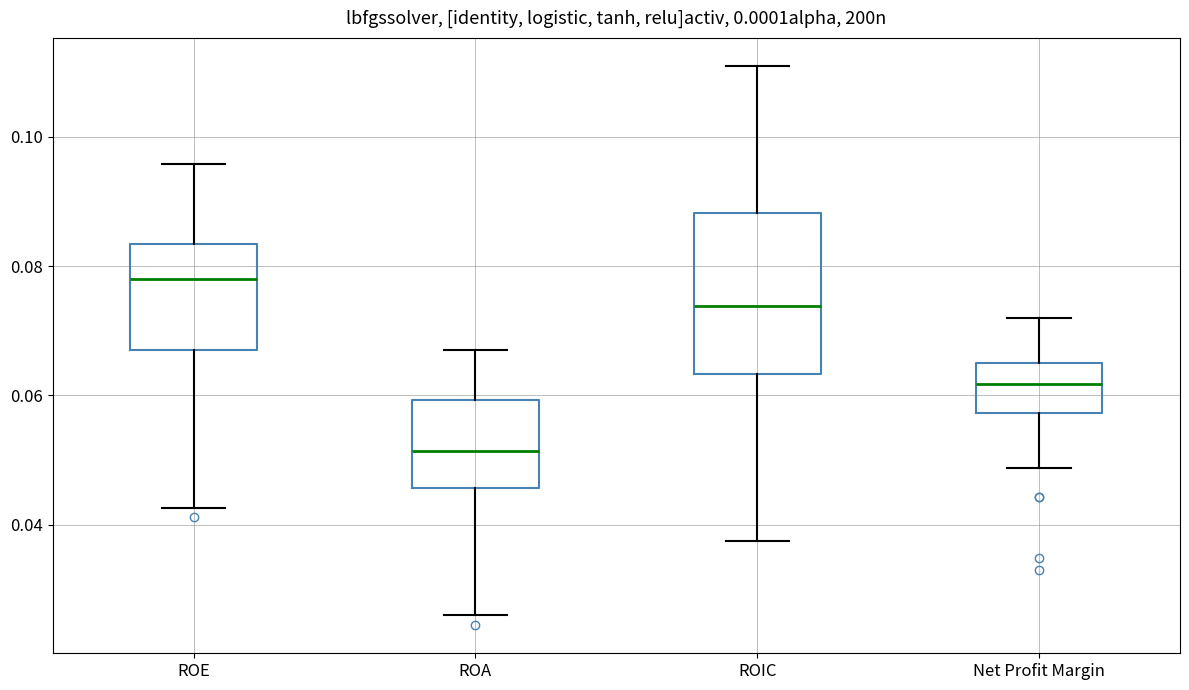

Reading left to right, transcribe this box plot: for each box, give where its median line is, the range the box spans, and where its two whiskers end, as read against the y-axis. The values are not printed on the chart, so give them approximately, as read against the axis.

ROE: median 0.078, box 0.068 to 0.084, whiskers 0.042 to 0.096
ROA: median 0.052, box 0.046 to 0.060, whiskers 0.026 to 0.068
ROIC: median 0.074, box 0.064 to 0.088, whiskers 0.038 to 0.112
Net Profit Margin: median 0.062, box 0.058 to 0.066, whiskers 0.048 to 0.072